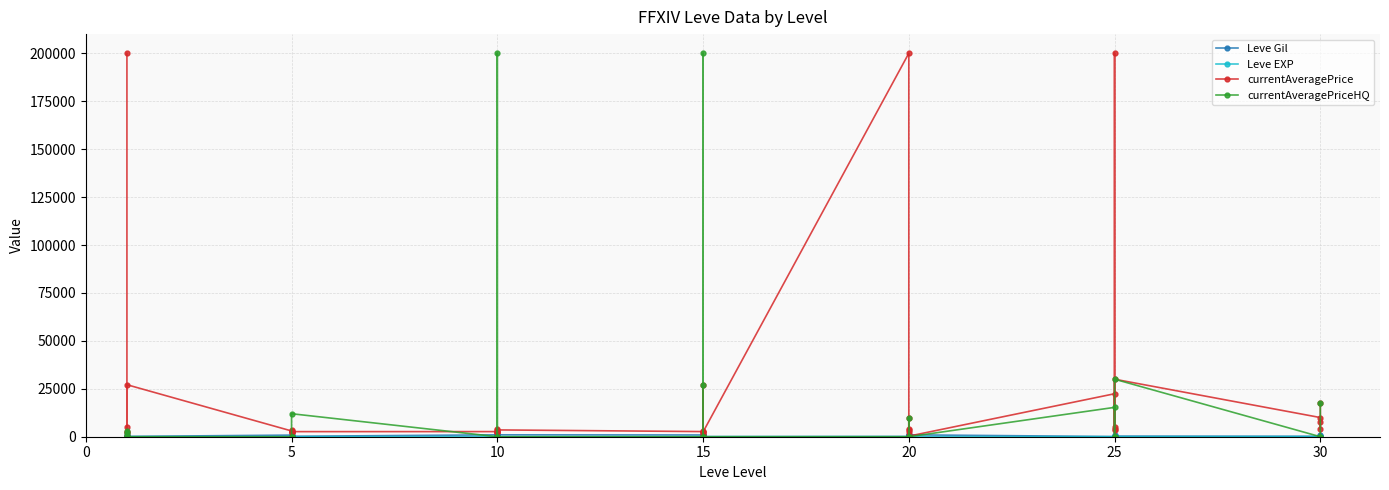

Which category has the lowest value across all series?

10